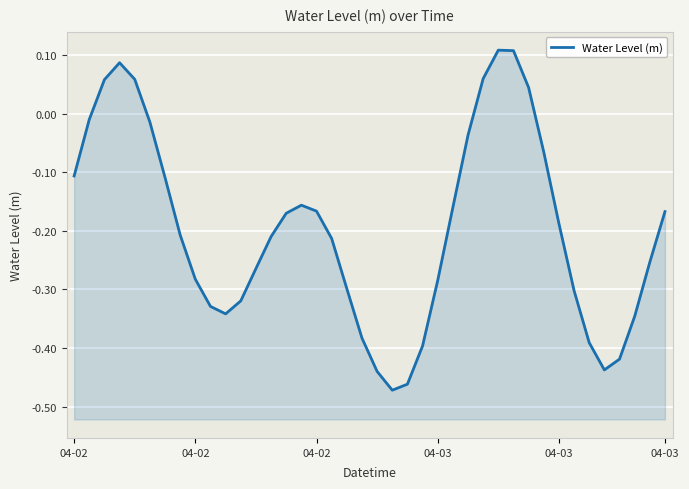

Count the number of data series in this chart.

1